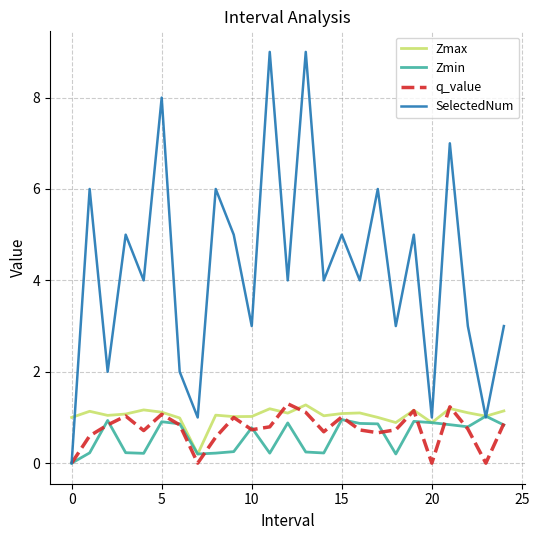

What is the maximum value for SelectedNum?

9.0